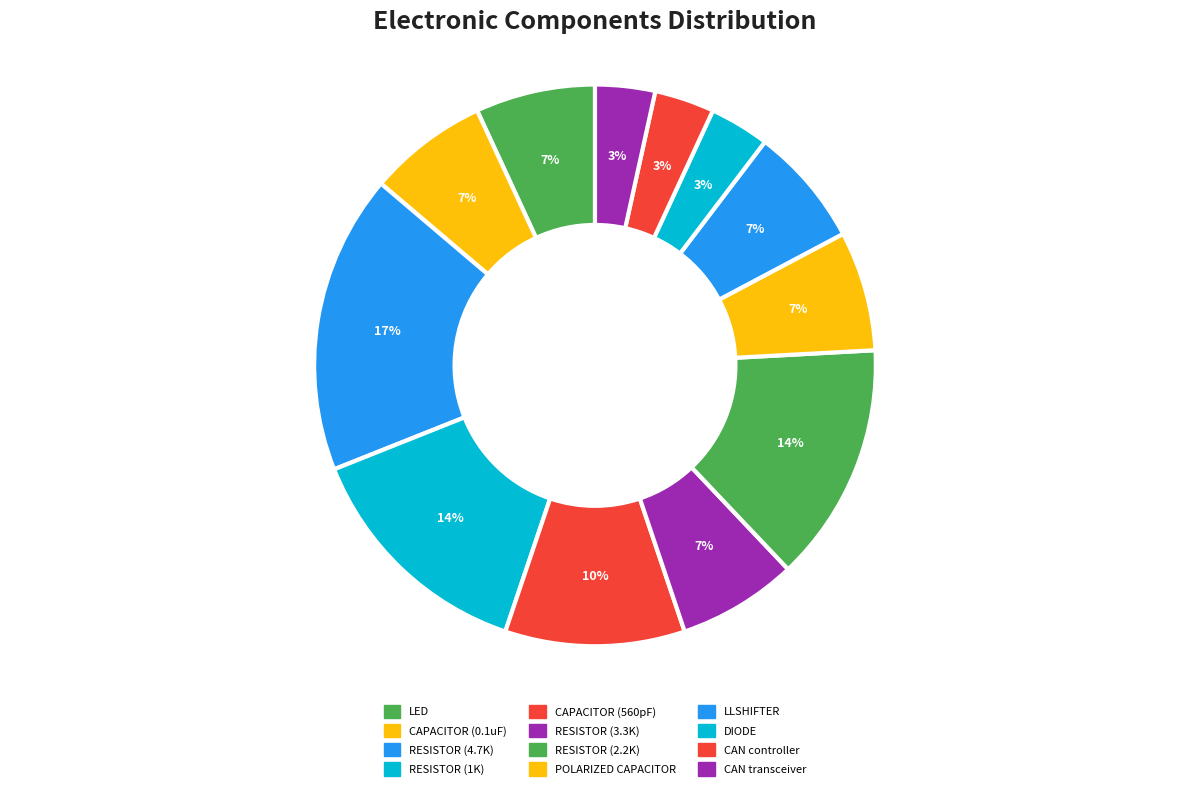

Count the number of slices in the pie.

12